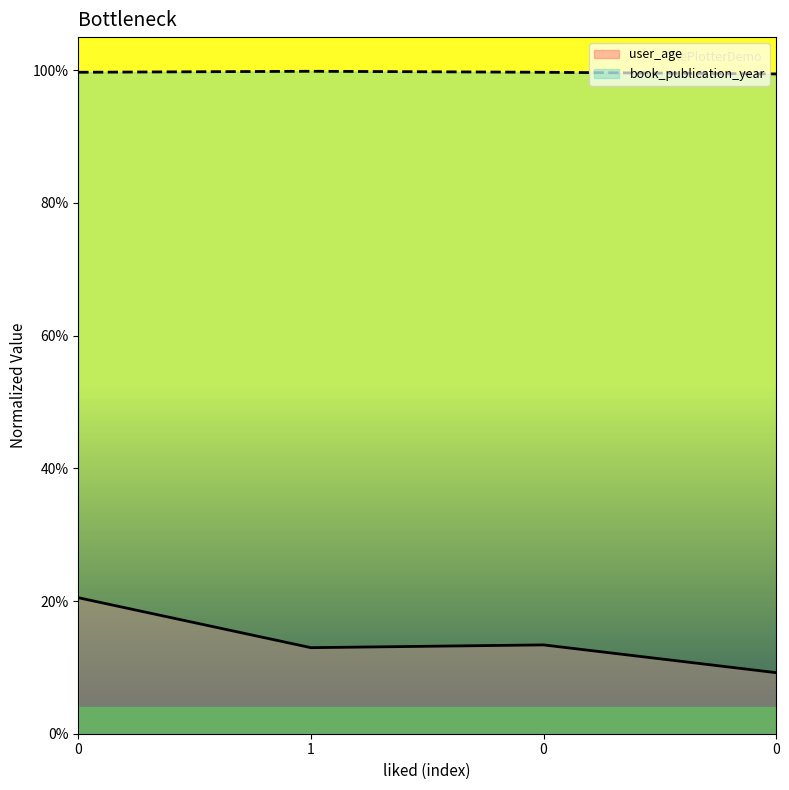

What is the label of the 3rd point from the right?

1